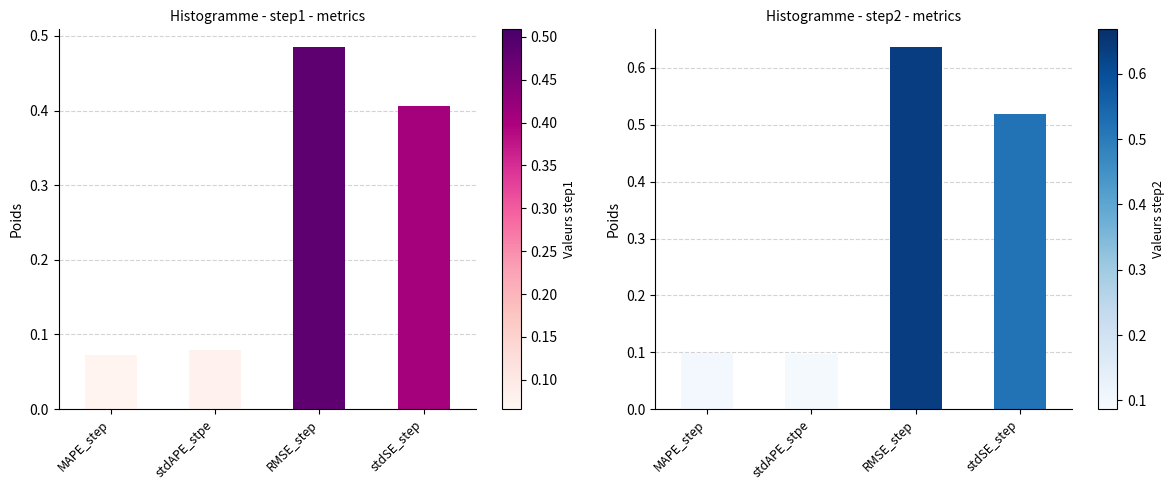

The value of step2 at MAPE_step is 0.0. True or false?

False